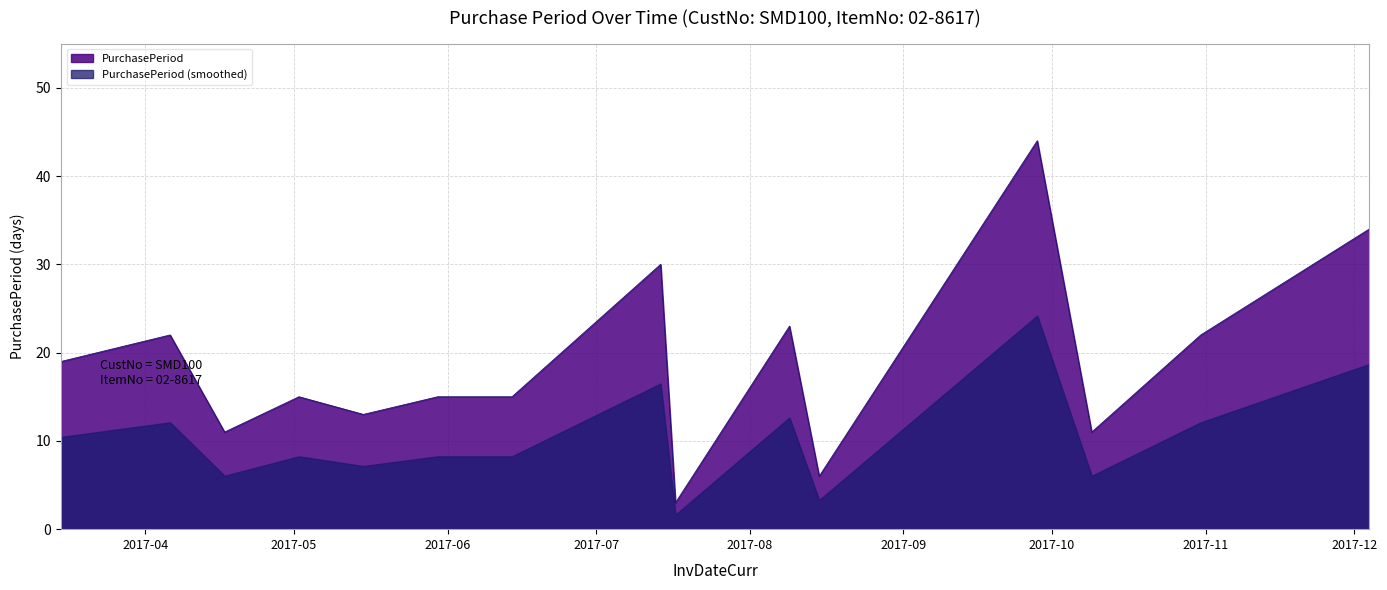

What is the label of the 15th point from the left?

2017-12-04